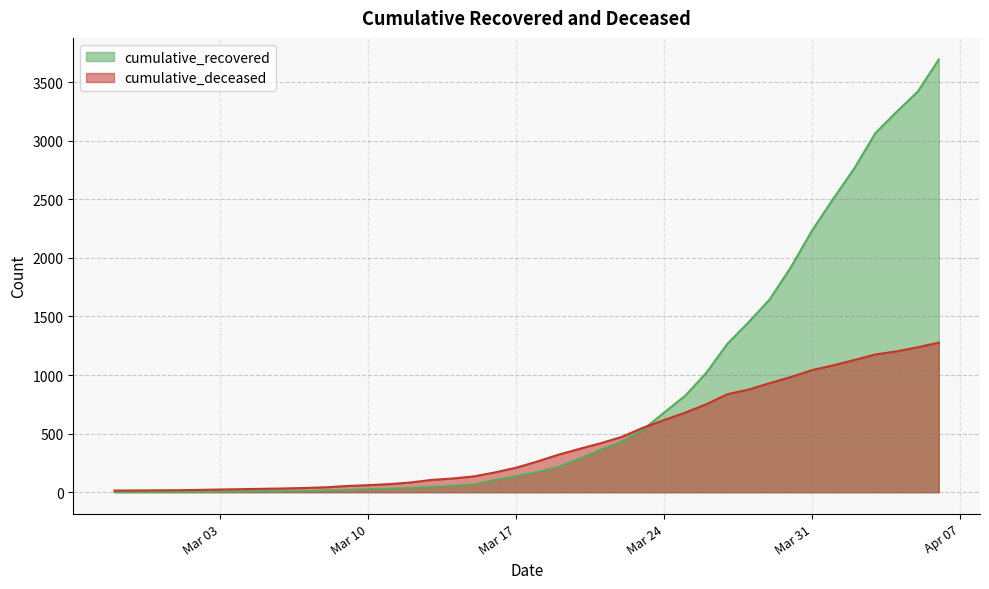

What position from the left is 2020-03-16?

19